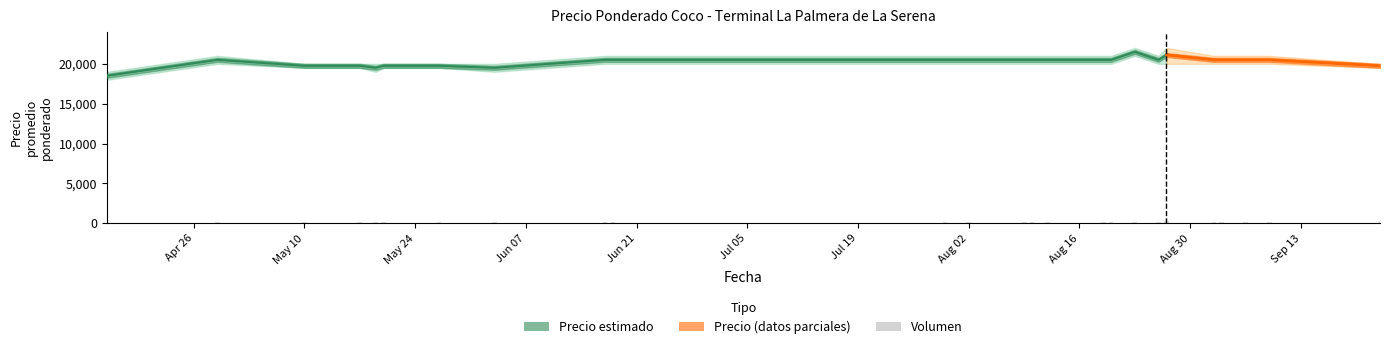

At which category is the sum across all series the highest?

2021-08-23